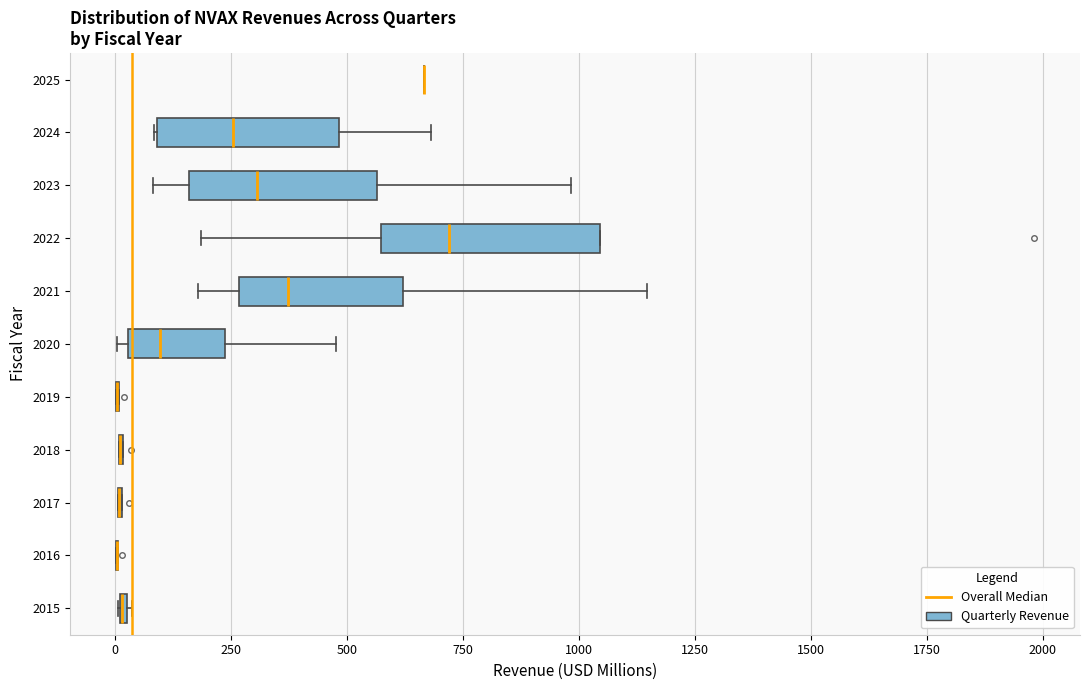

Which box is the widest, from its left edge to its right edge?

2022